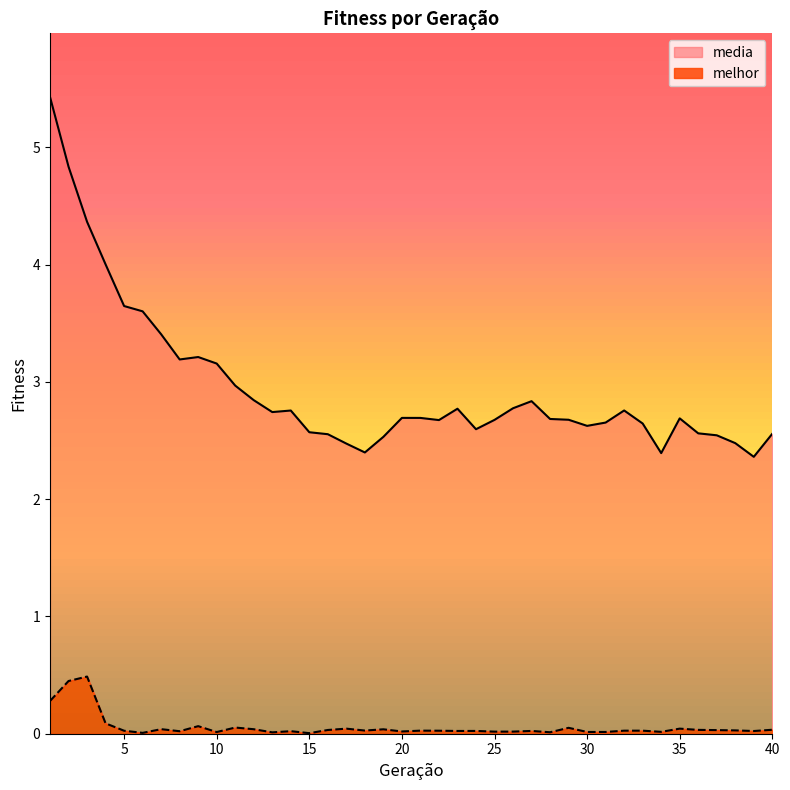

What are all the series names shown in the legend?

media, melhor